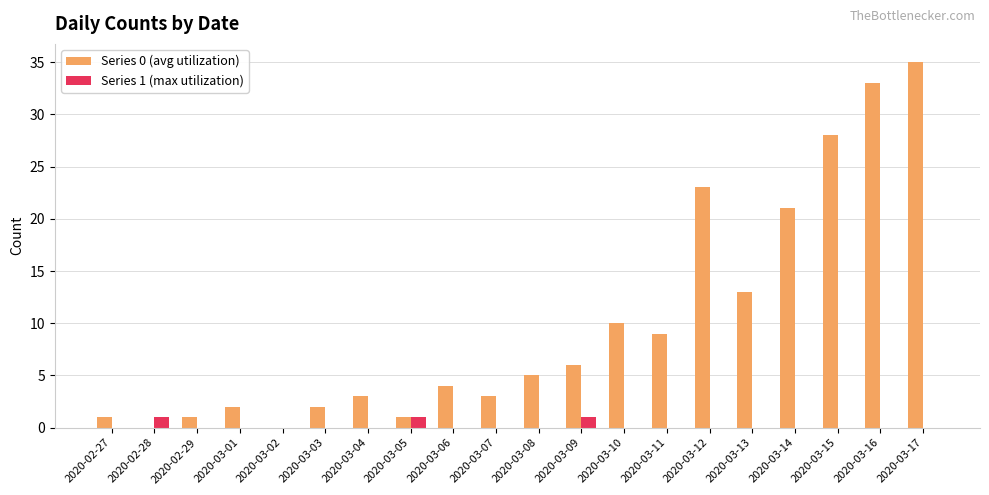

Is the value of Series 0 (avg utilization) at 2020-03-12 greater than the value of Series 1 (max utilization) at 2020-03-13?

Yes